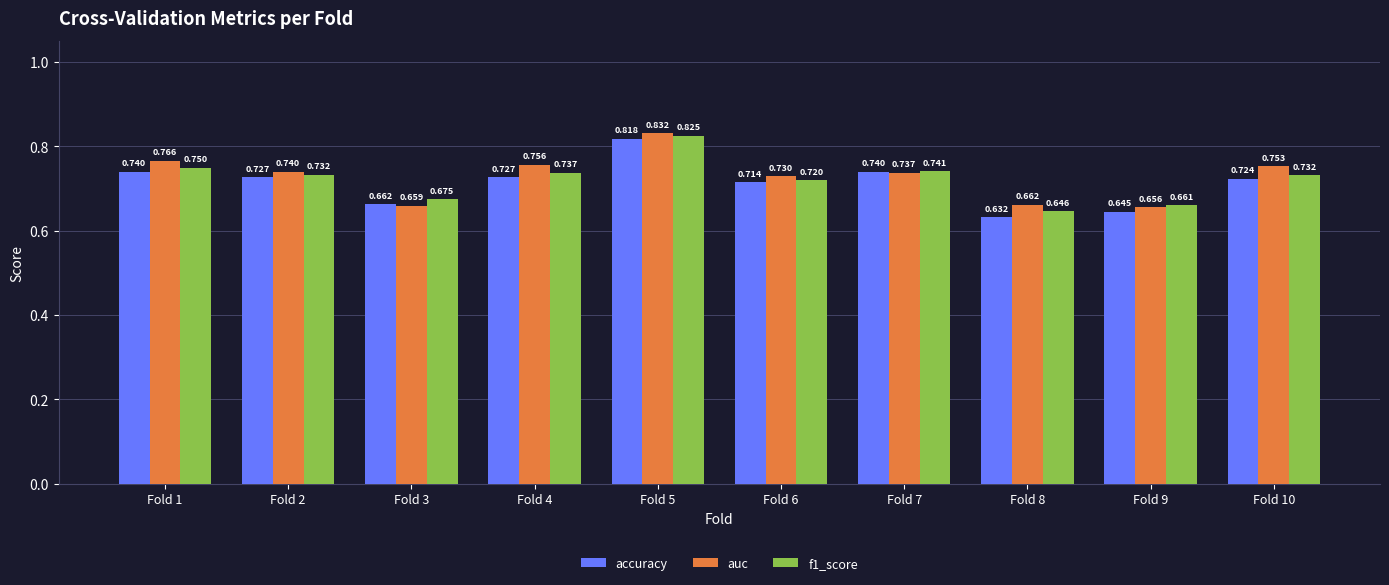

Which series has the widest spread of values?

accuracy